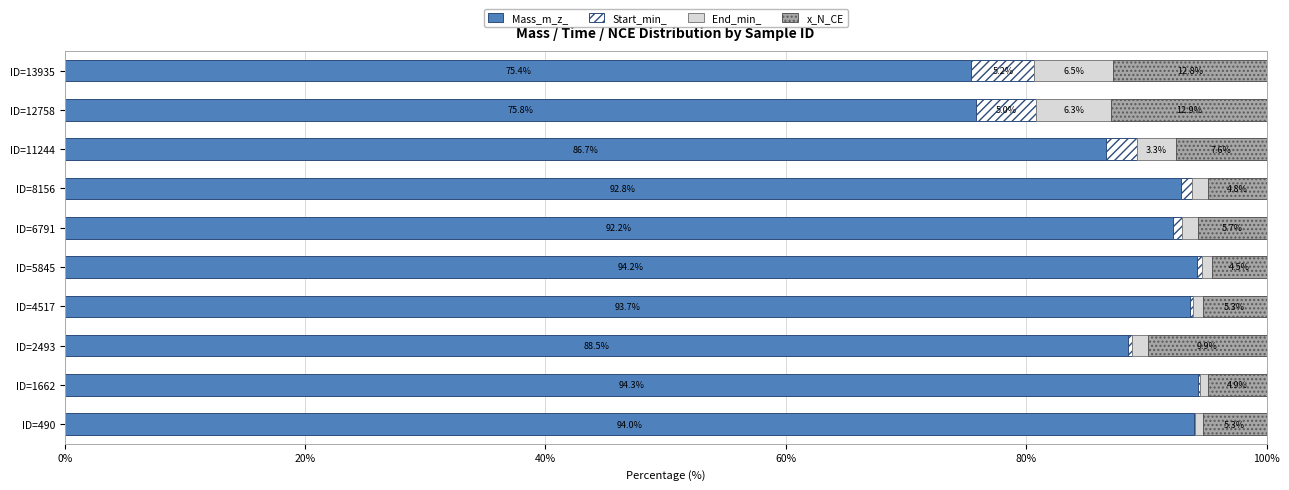

The Mass_m_z_ series shows 43.9 at ID=11244. True or false?

False